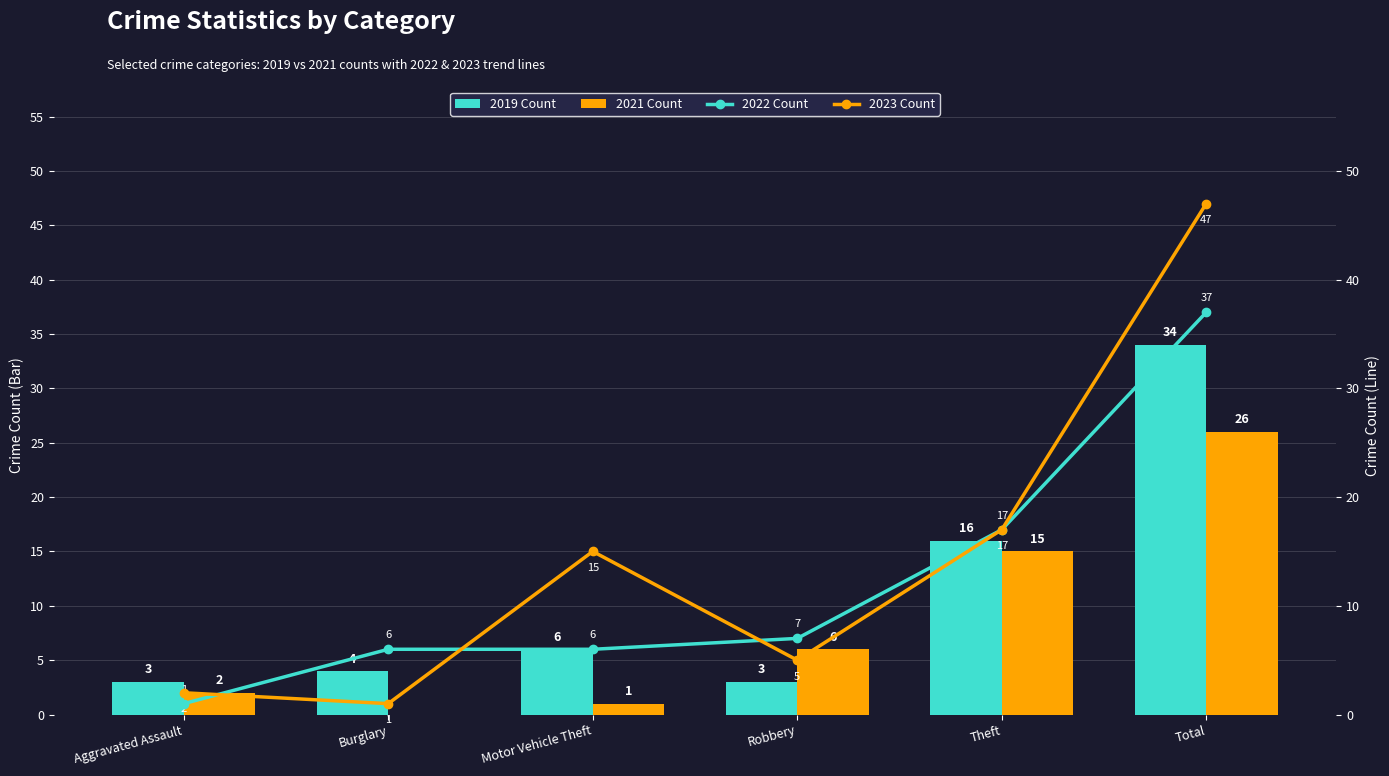

List the series in order of their overall mean, lowest first.

2021 Count, 2019 Count, 2022 Count, 2023 Count